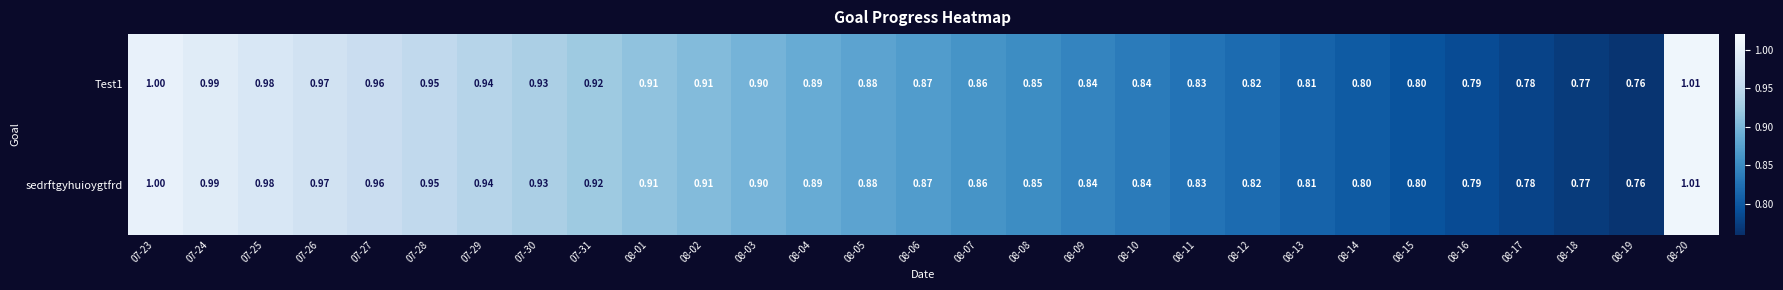

Count the number of categories in the chart.

29